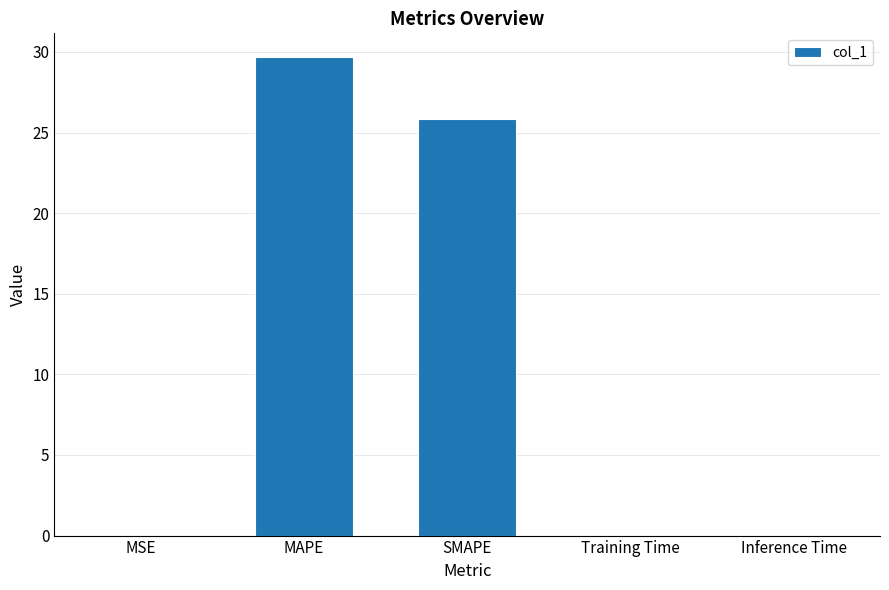

The value at SMAPE is 45.2. True or false?

False